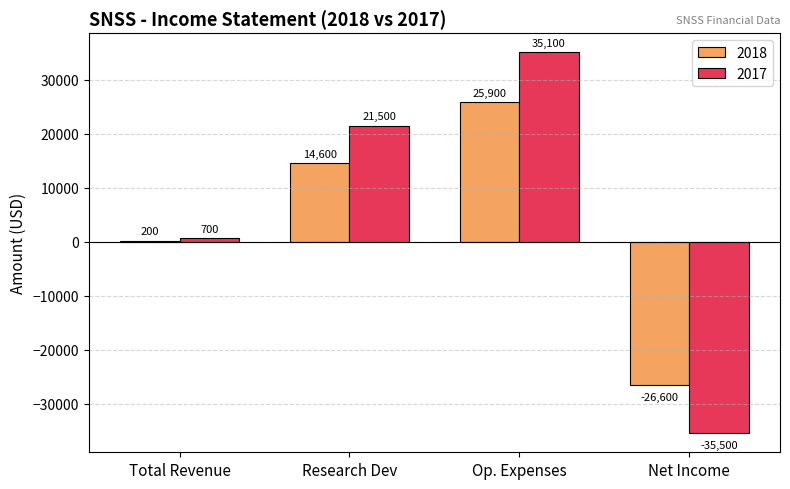

What is the sum of all 2017 values?

21800